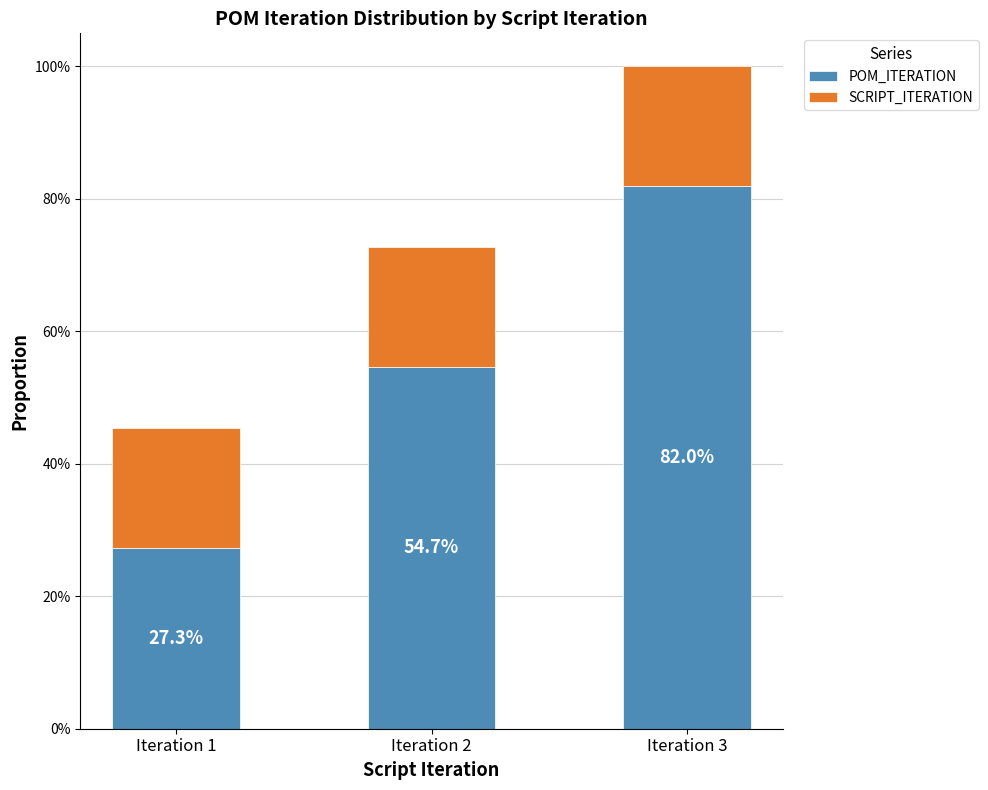

What are all the series names shown in the legend?

POM_ITERATION, SCRIPT_ITERATION